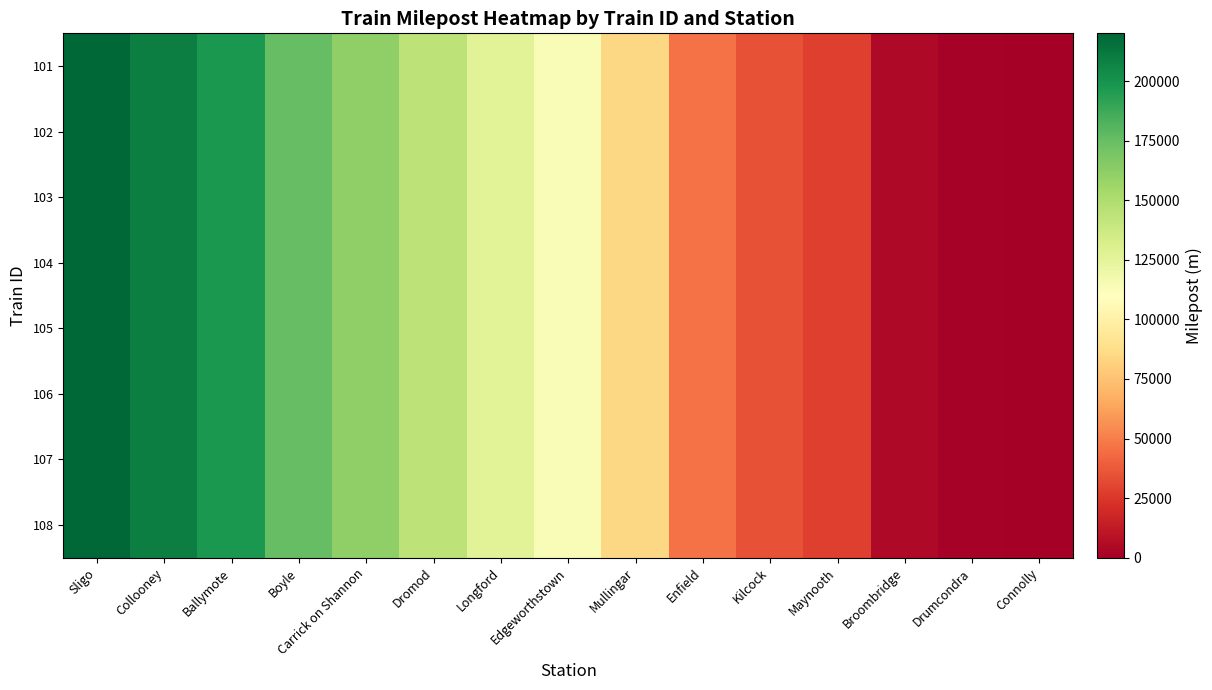

List the series in order of their peak value, highest first.

101, 102, 103, 104, 105, 106, 107, 108